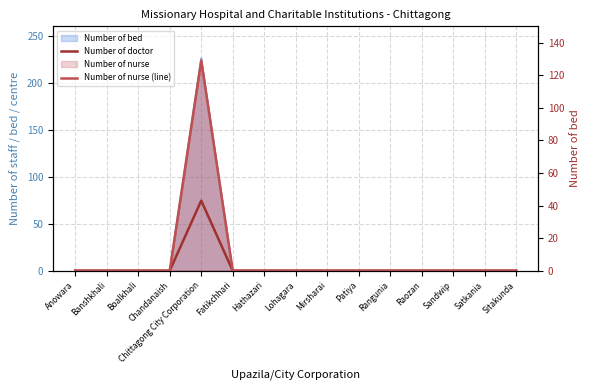

Which label corresponds to the largest value in the chart?

Chittagong City Corporation